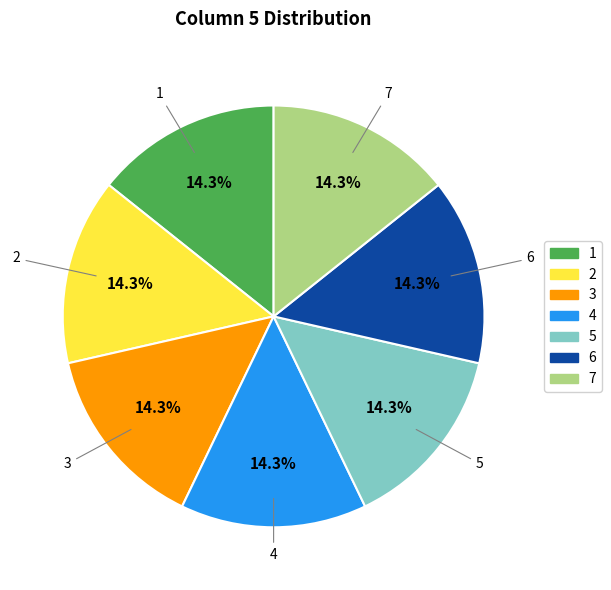

What is the ratio of the value at 1 to the value at 7?

1.0